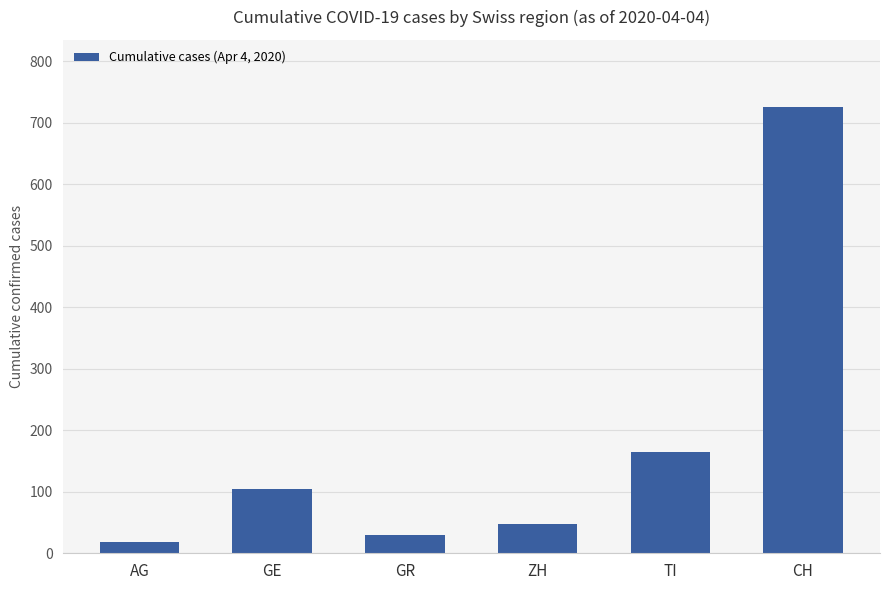

True or false: the data shows 18 at AG.

True